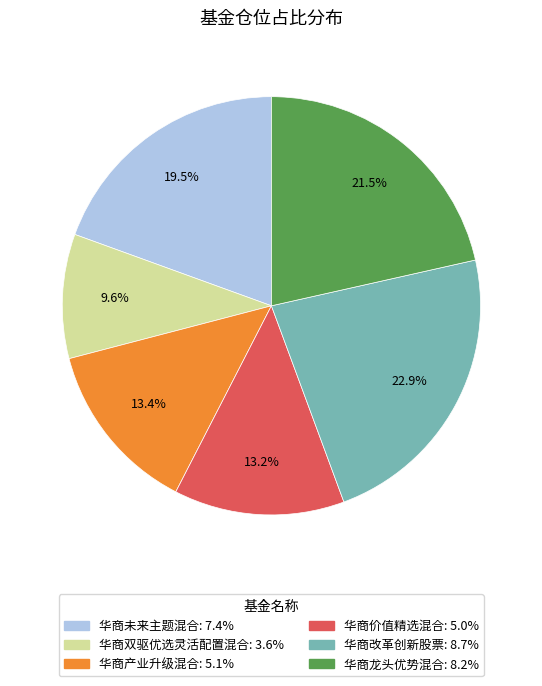

What is the largest slice in the pie chart?

华商改革创新股票